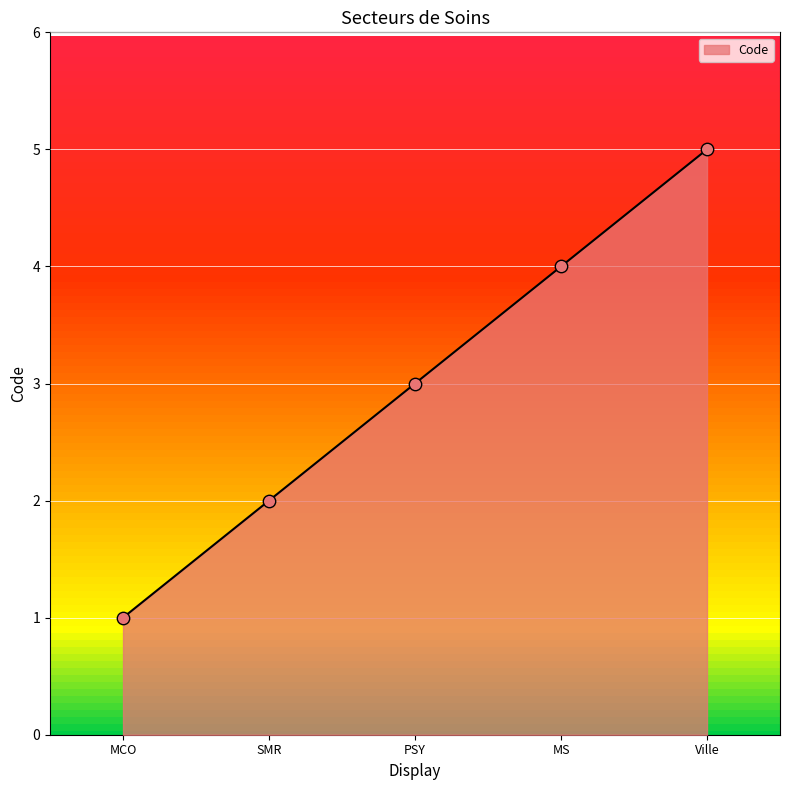

Approximately how many times larger is the value at MCO compared to SMR?

0.5